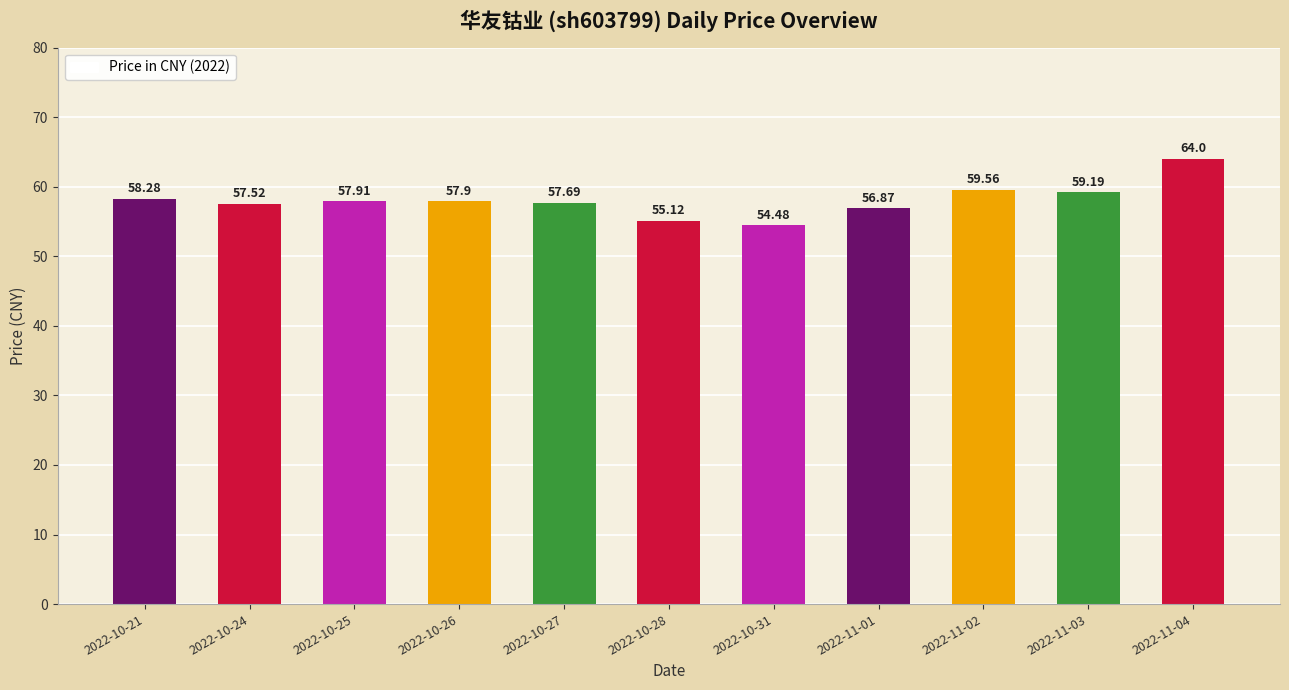

Reading right to left, extract all data points from this chart.

2022-11-04=64.0	2022-11-03=59.2	2022-11-02=59.6	2022-11-01=56.9	2022-10-31=54.5	2022-10-28=55.1	2022-10-27=57.7	2022-10-26=57.9	2022-10-25=57.9	2022-10-24=57.5	2022-10-21=58.3